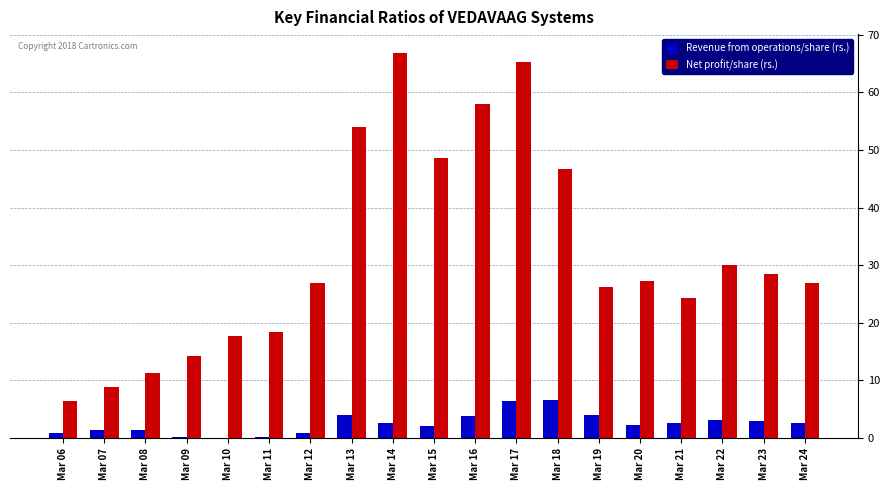

Which series has the largest range (max minus min)?

Revenue from operations/share (rs.)